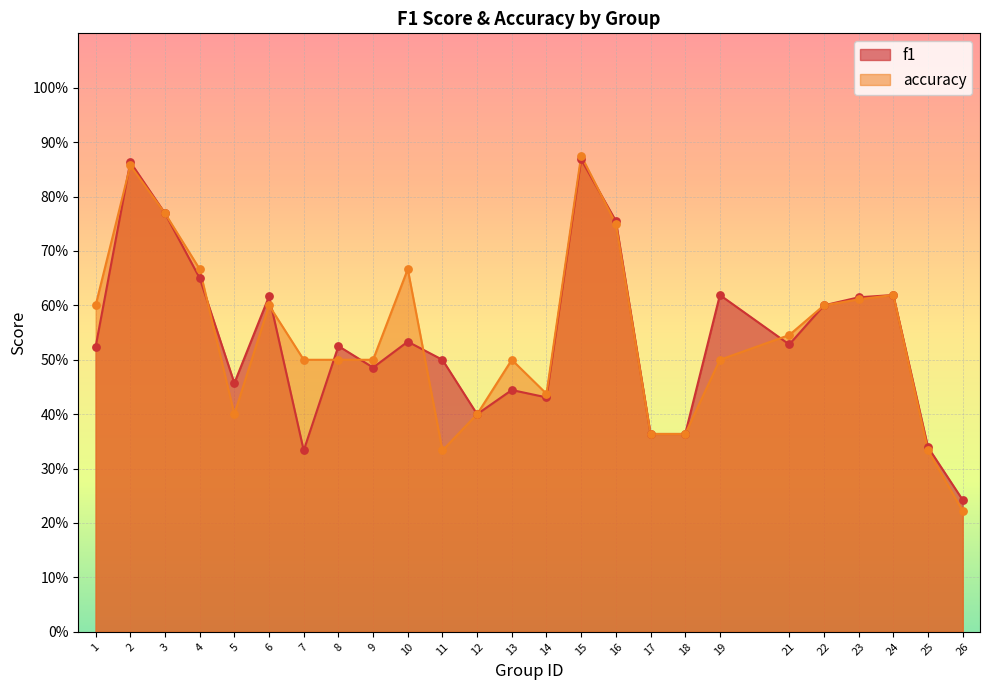

What is the total value across all series at 2?

1.7